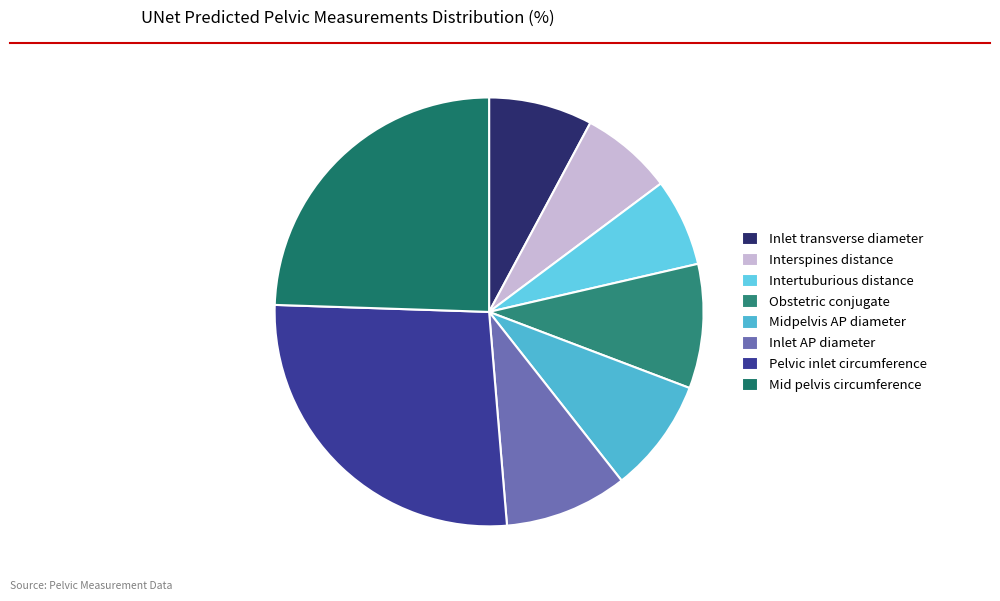

How many segments does this pie chart have?

8